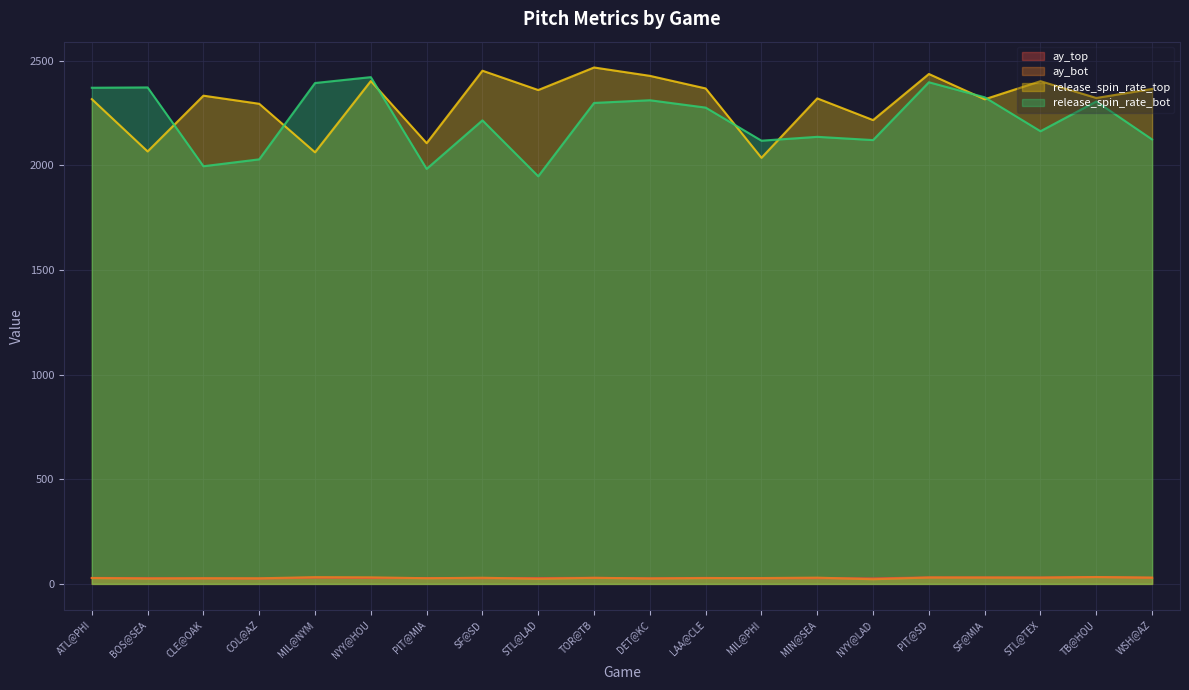

Reading right to left, list all the values displayed in this chart.

ay_top: 29.1	32.9	30.3	30.8	30.9	26.2	27.6	26.5	28.5	26.6	28.9	27.9	27.4	28.0	28.1	29.7	25.7	26.4	27.4	28.5
ay_bot: 30.0	32.6	29.9	30.3	30.5	22.2	29.9	27.9	27.7	25.9	28.9	24.2	29.4	27.0	31.5	32.3	26.7	26.9	25.5	28.0
release_spin_rate_top: 2364.6	2321.5	2401.7	2315.2	2436.1	2215.8	2319.5	2035.6	2367.0	2427.2	2467.1	2359.4	2451.8	2105.6	2402.3	2062.0	2293.7	2332.5	2066.1	2316.0
release_spin_rate_bot: 2123.4	2304.8	2162.6	2324.8	2396.6	2120.3	2135.8	2117.4	2275.5	2310.6	2297.8	1947.3	2214.5	1982.6	2421.0	2392.9	2028.3	1995.3	2371.9	2370.4